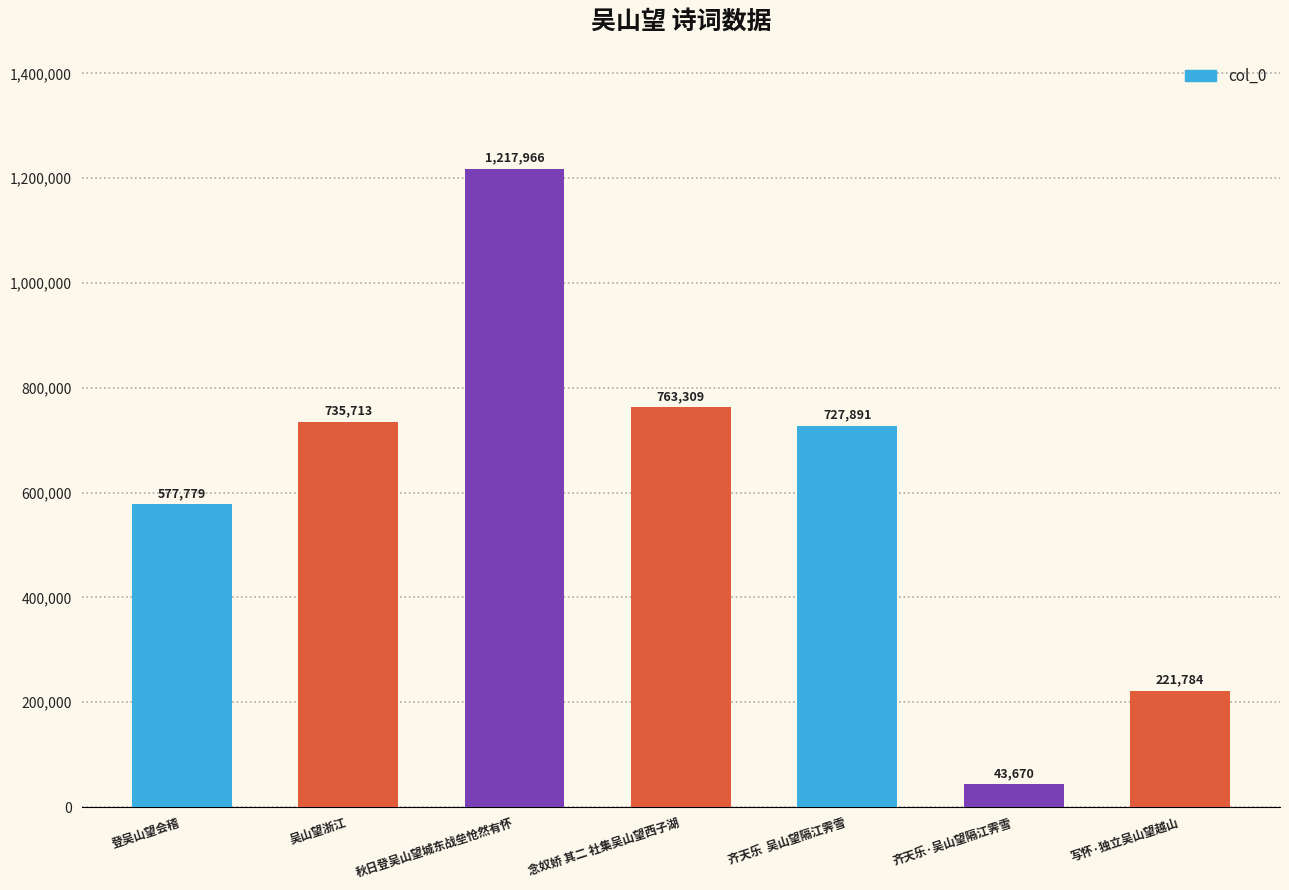

What position from the right is 写怀·独立吴山望越山?

1